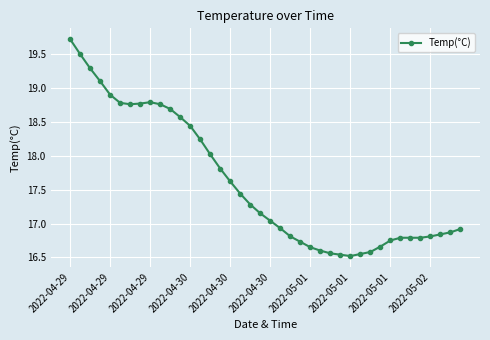

What is the difference between the maximum and minimum values?

3.2